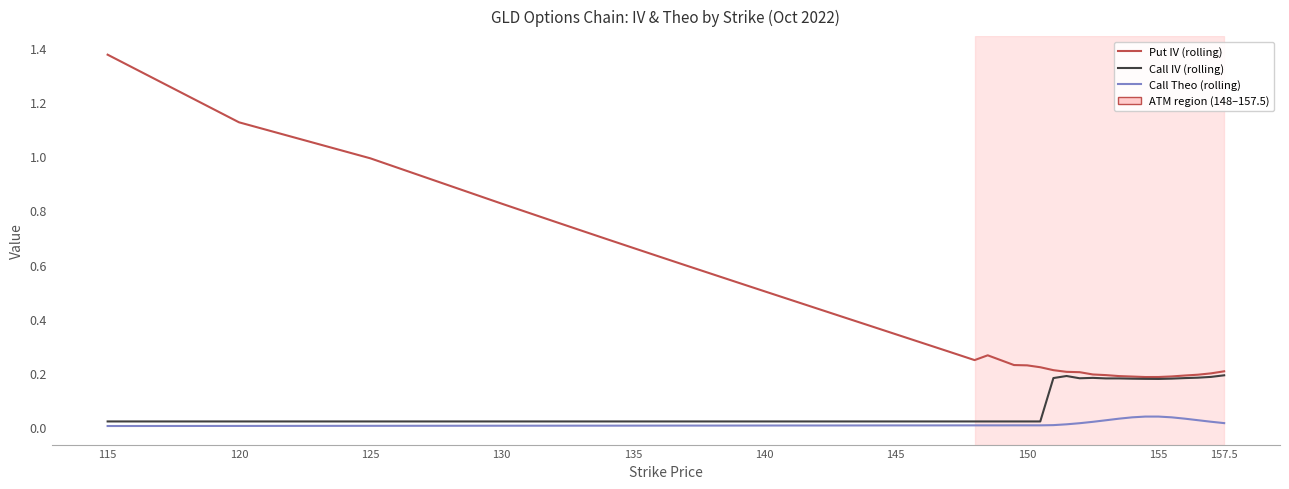

True or false: Call IV (rolling) and Call Theo (rolling) intersect in this chart.

False